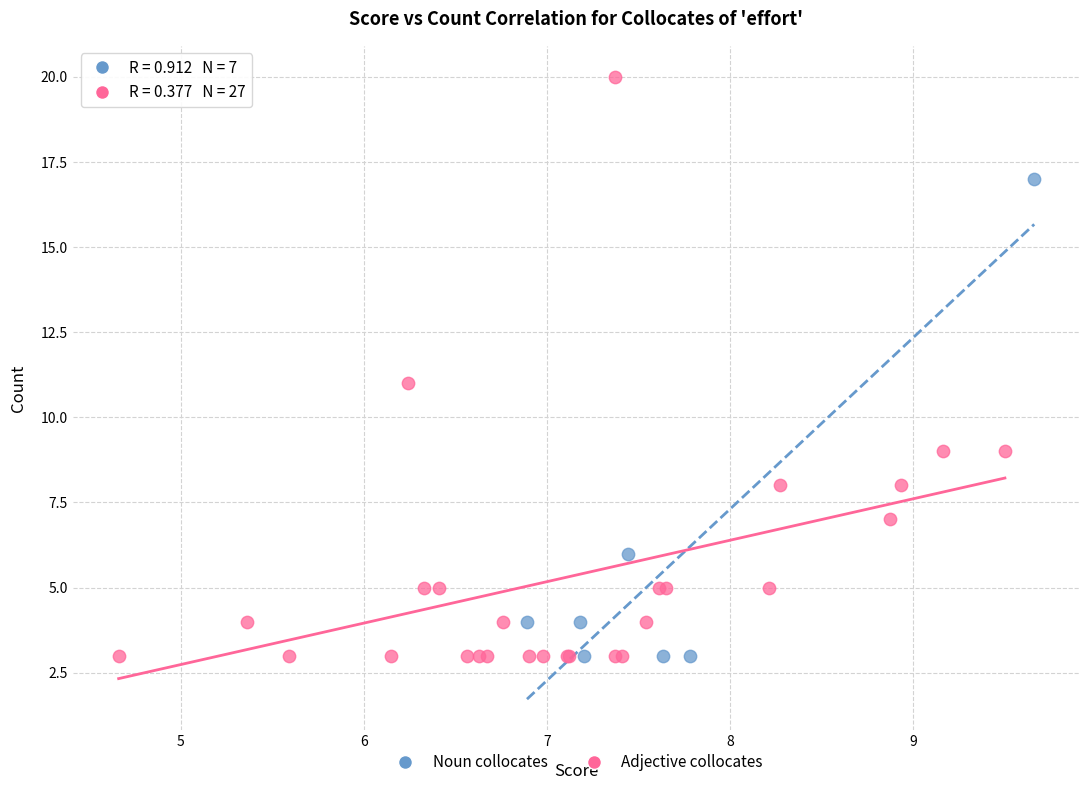

Which series has the largest Y range (max minus min)?

Adjective collocates